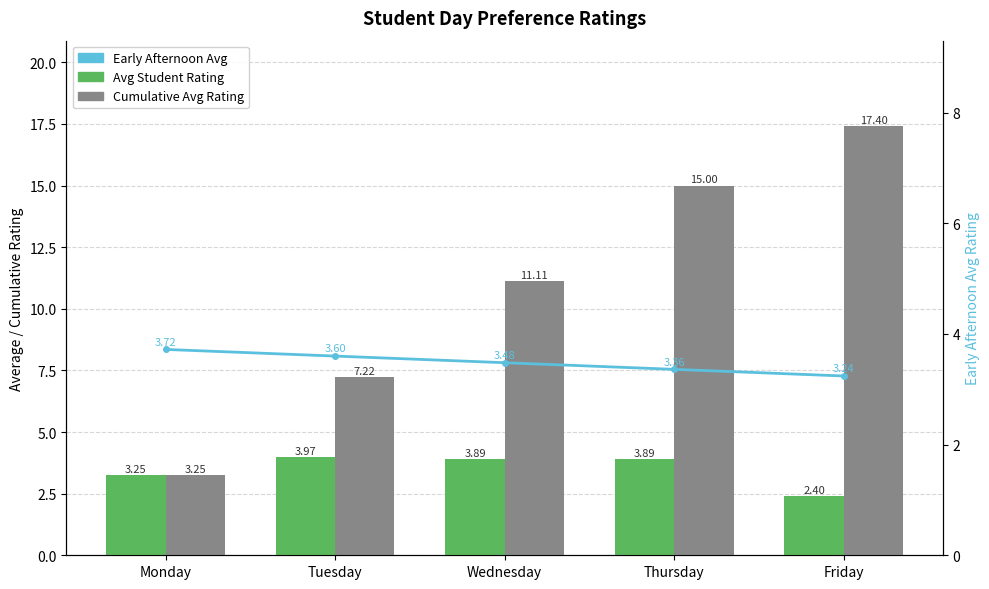

What is the value of the Avg Student Rating bar at the 5th from the left?

2.4